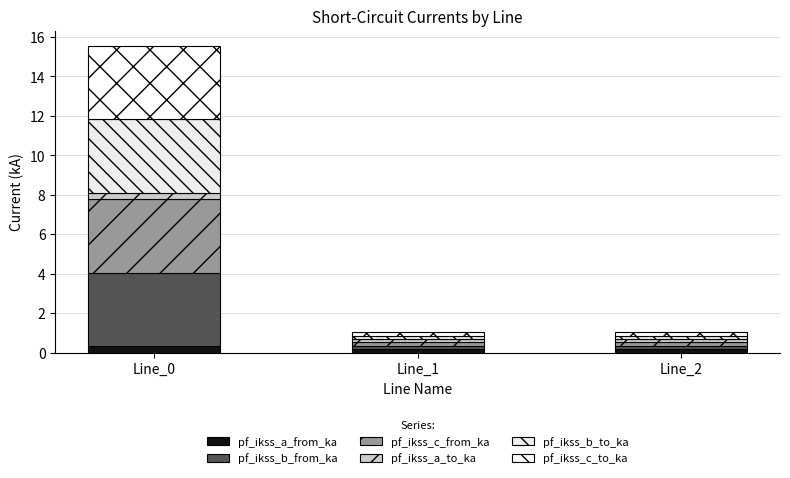

Does the chart contain any negative values?

No